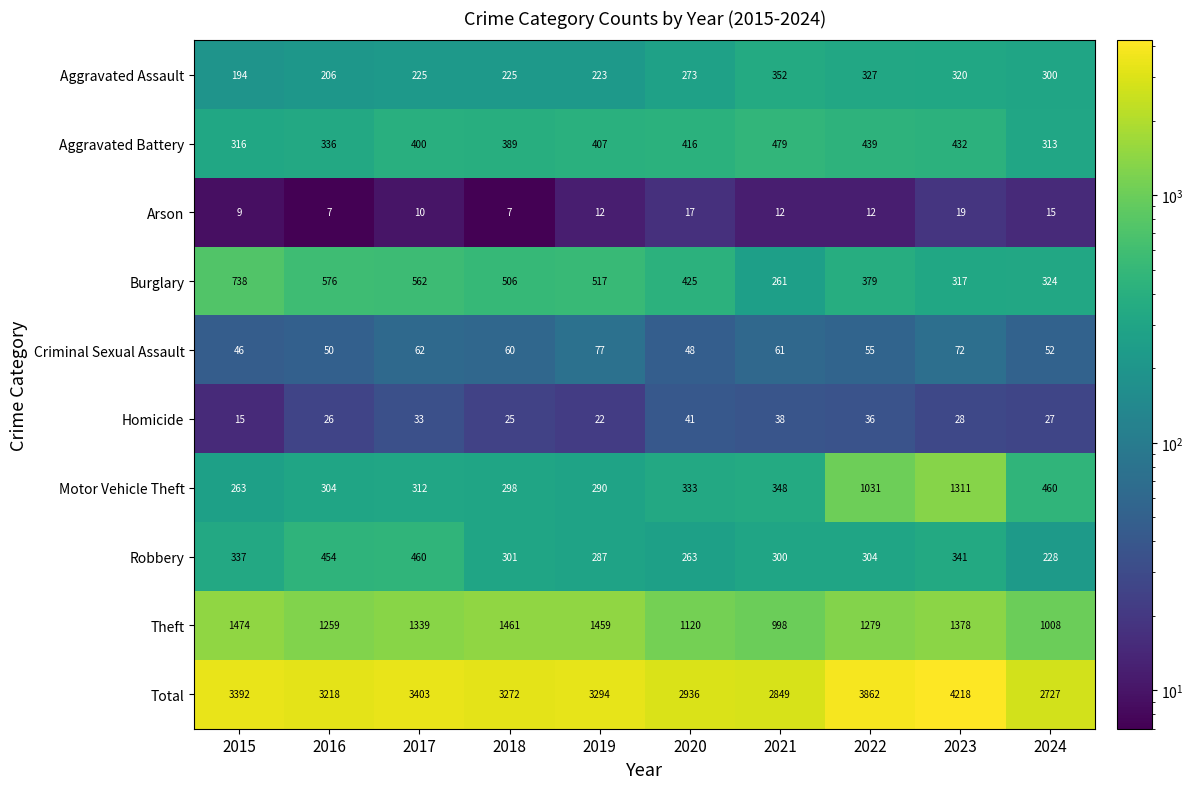

Rank the series by their maximum value, from highest to lowest.

Total, Theft, Motor Vehicle Theft, Burglary, Aggravated Battery, Robbery, Aggravated Assault, Criminal Sexual Assault, Homicide, Arson